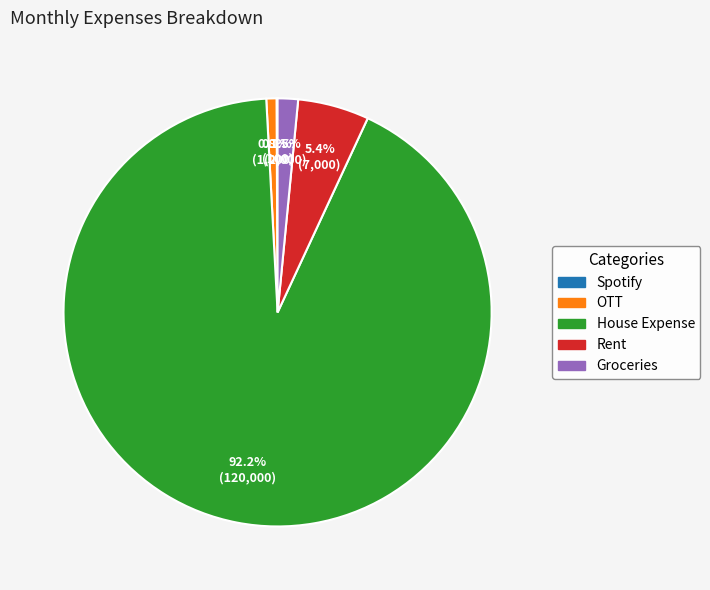

What is the largest slice in the pie chart?

House Expense